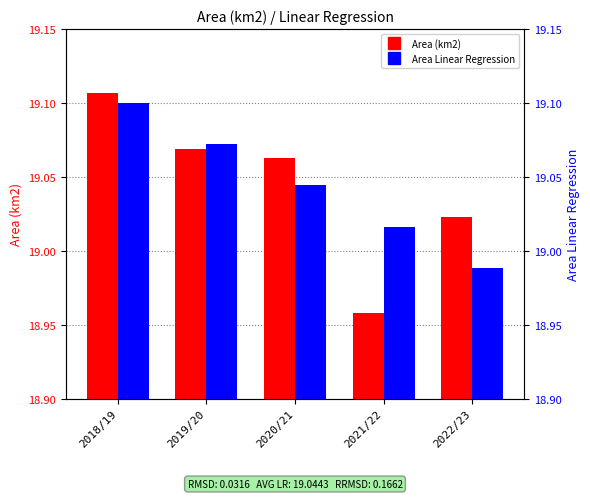

At 2022/23, list the series in order from smallest to largest.

Area Linear Regression, Area (km2)